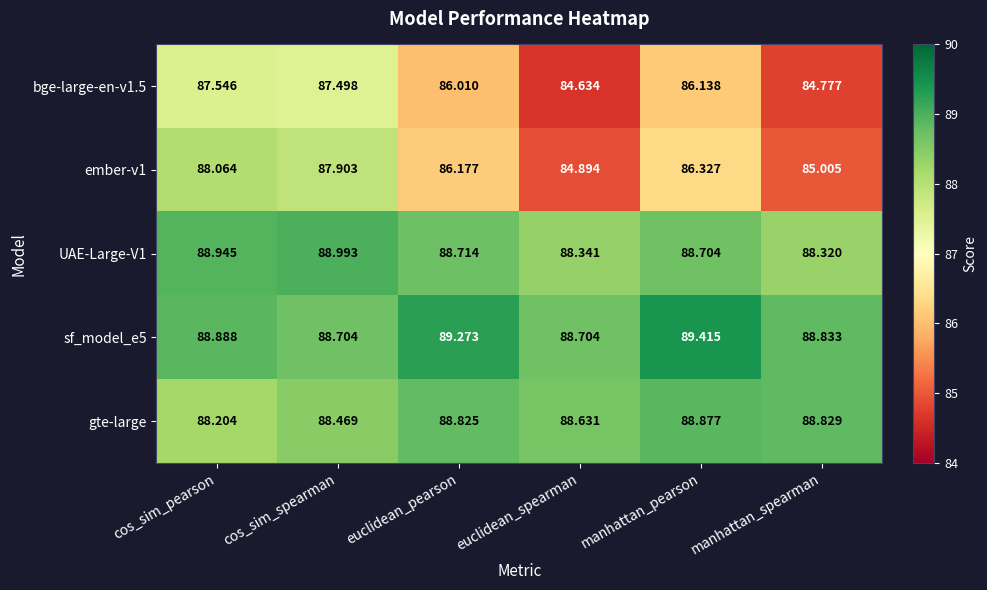

Which category has the lowest value across all series?

euclidean_spearman